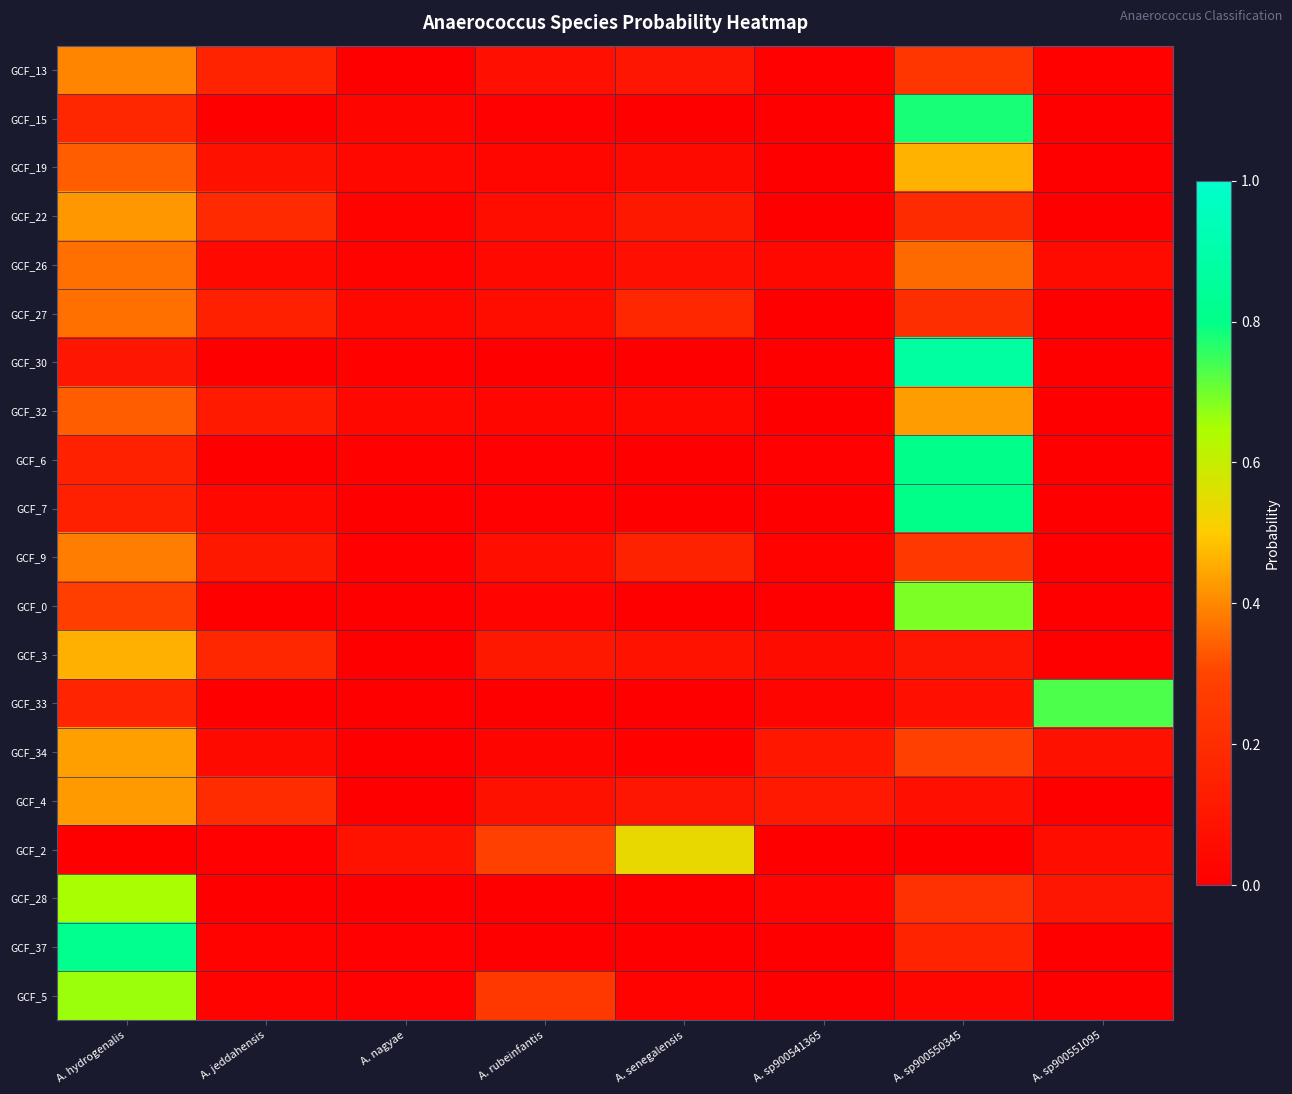

What is the total value across all series at A. jeddahensis?

1.4